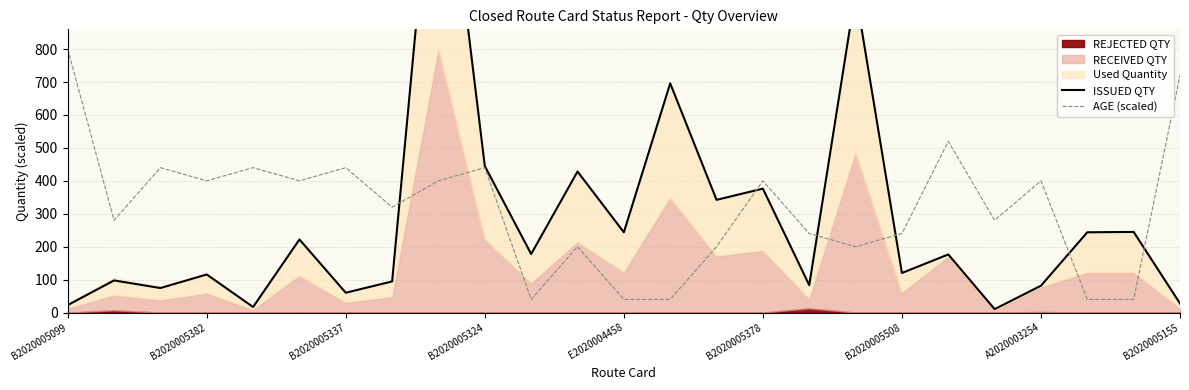

Where does the AGE (scaled) series first go above 320?

B2020005099